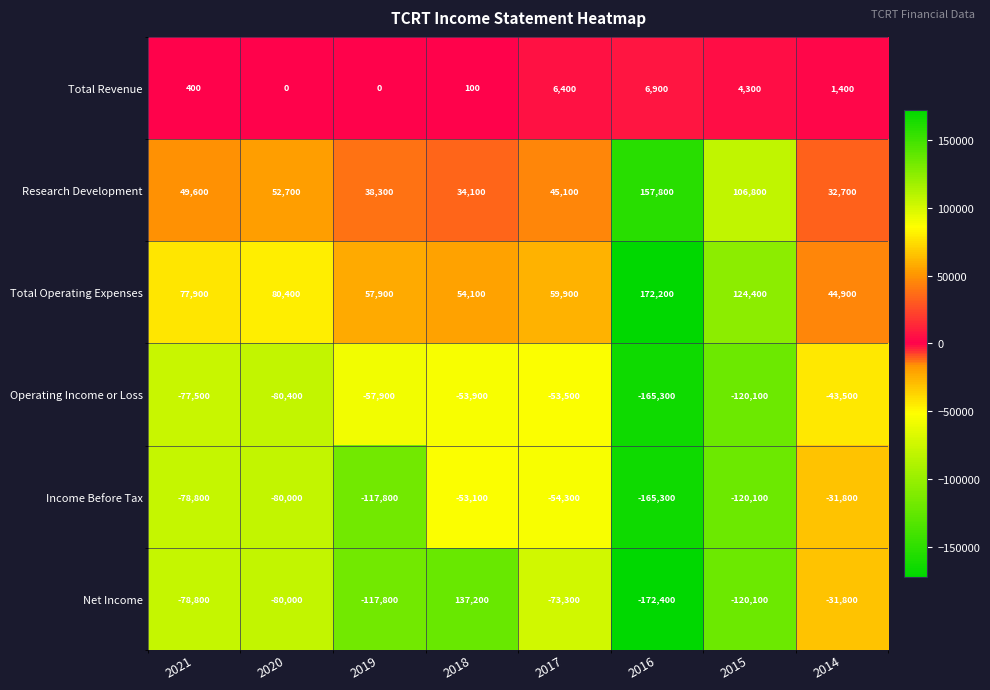

List the series in order of their peak value, highest first.

Total Operating Expenses, Research Development, Net Income, Total Revenue, Income Before Tax, Operating Income or Loss